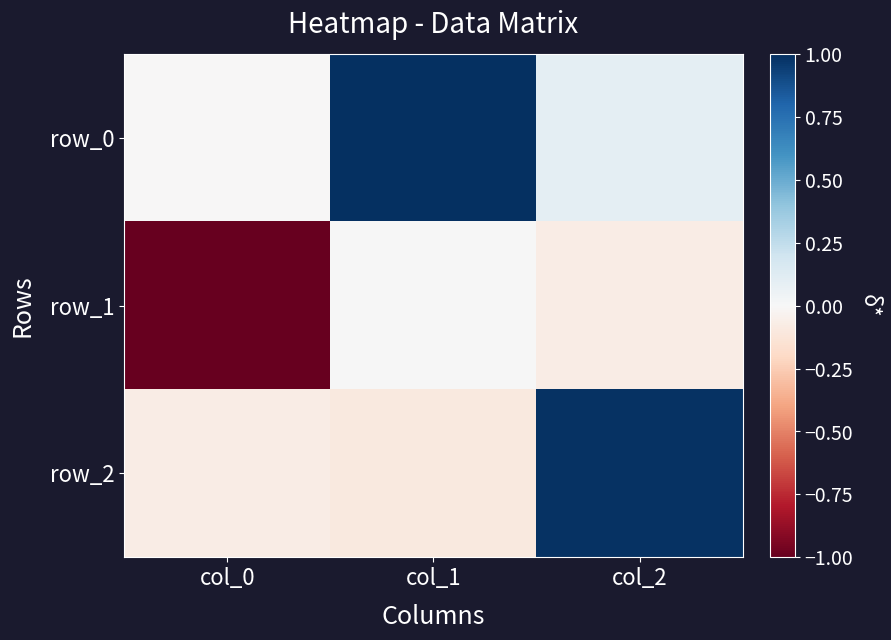

True or false: row_0 has a value of -0.0 at col_0.

False